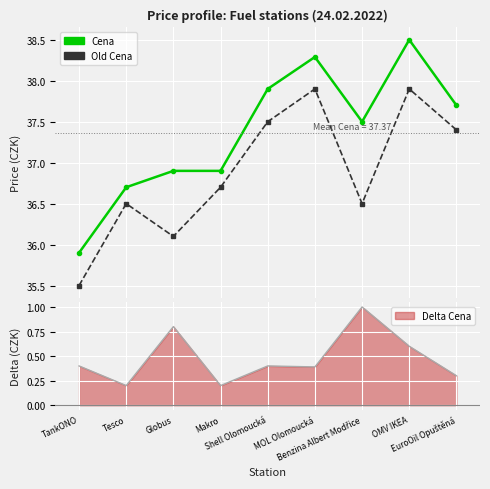

How many data points does each series have?

9